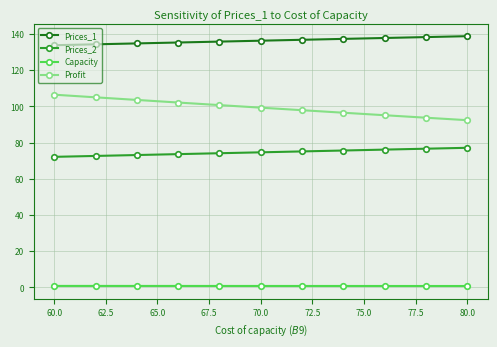

What is the average value of the Prices_2 series?

74.6